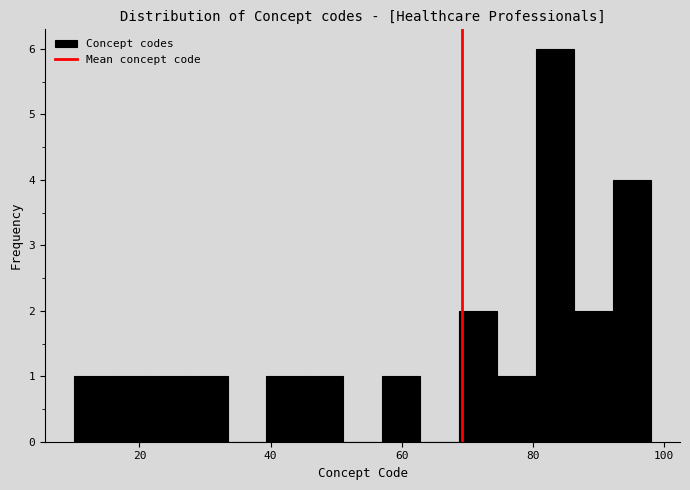

Around what value on the x-axis is the tallest bar? Give the approximate position of its centre, as read against the axis.

84